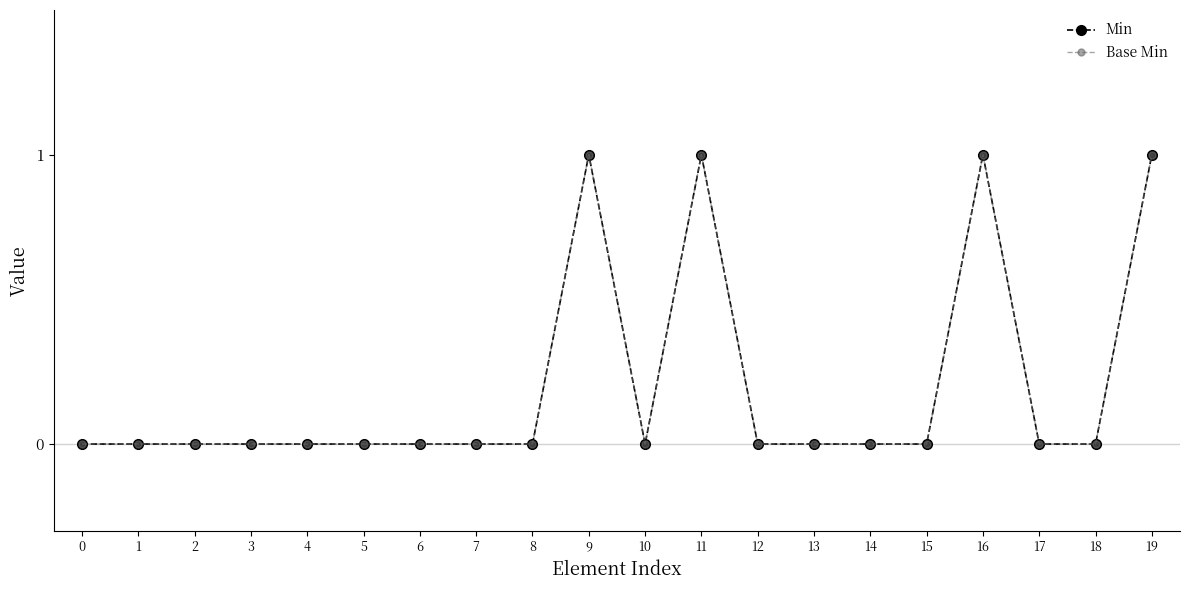

Is this an area chart (filled region under the line)?

No